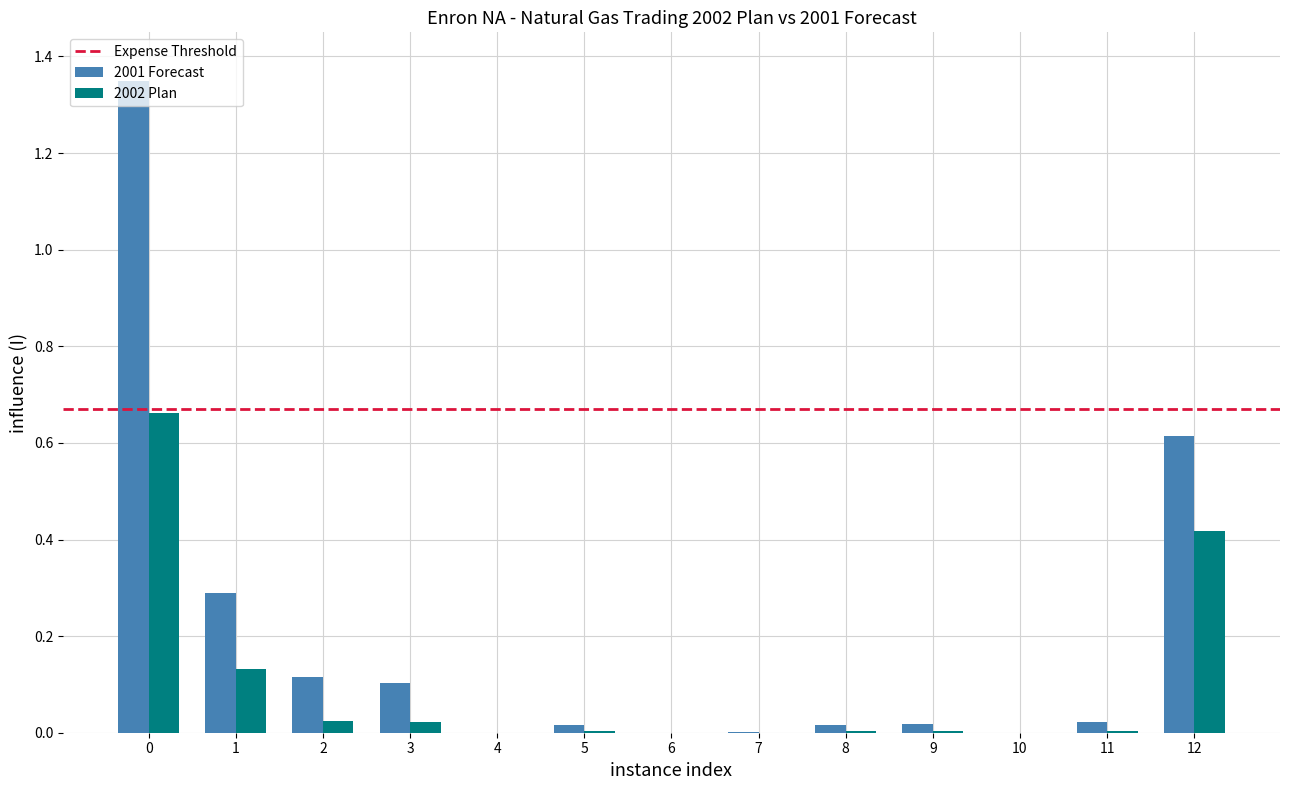

Is the value of 2001 Forecast at 12 greater than the value of 2002 Plan at 1?

Yes